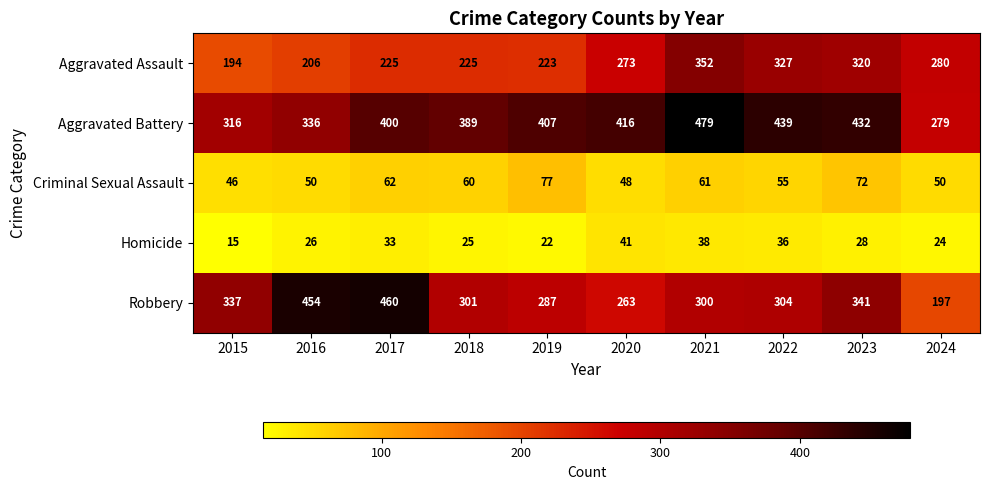

Which series has the widest spread of values?

Robbery